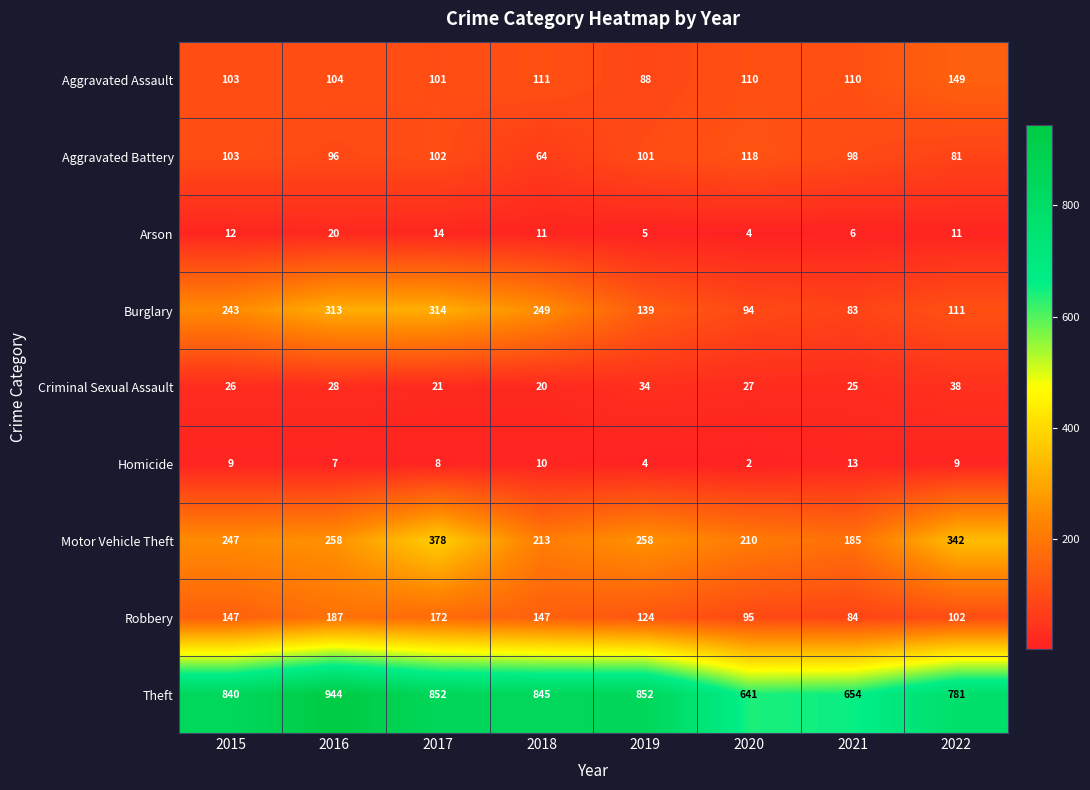

Rank the series at 2022 from lowest to highest value.

Homicide, Arson, Criminal Sexual Assault, Aggravated Battery, Robbery, Burglary, Aggravated Assault, Motor Vehicle Theft, Theft